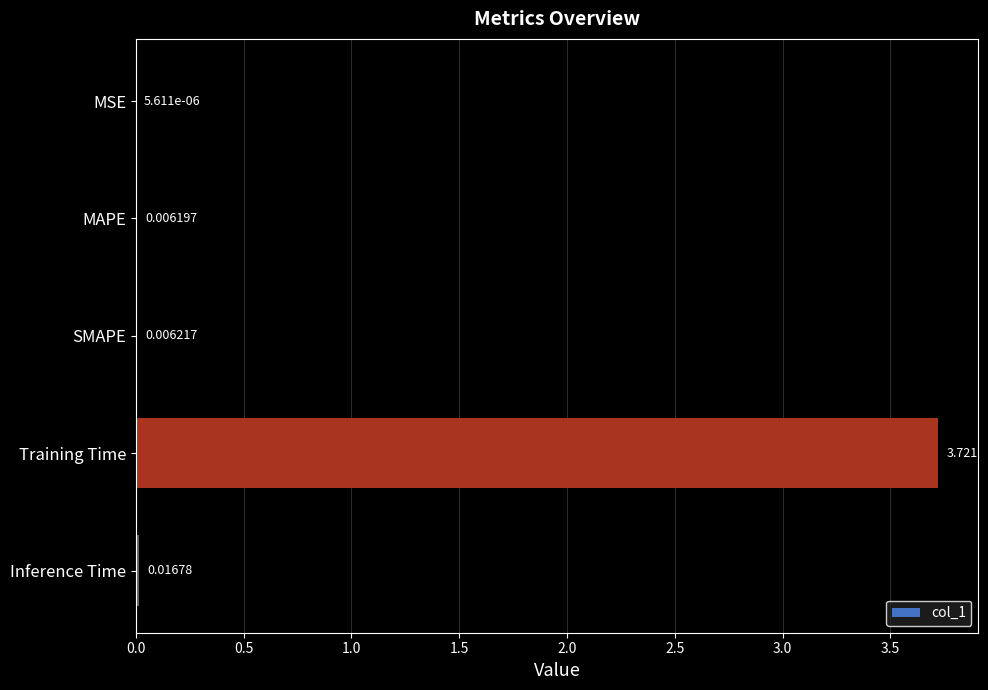

At which label is the value closest to 1?

Inference Time